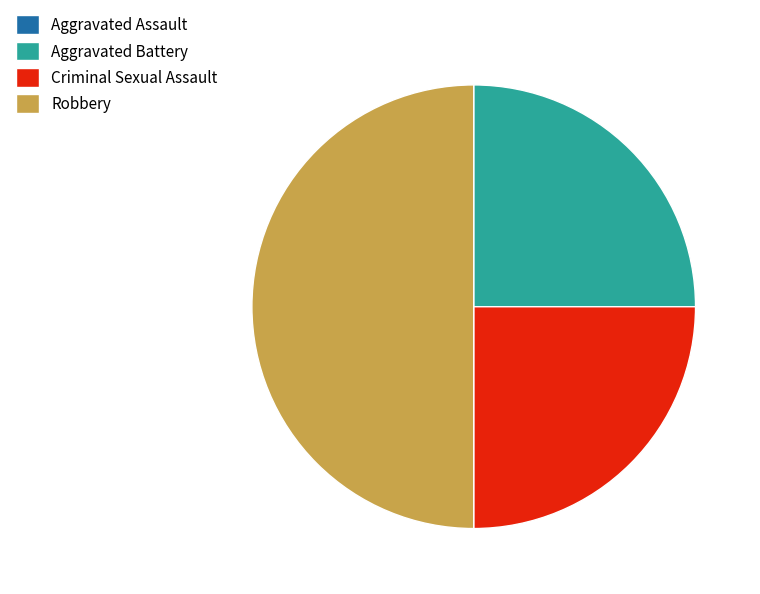

Between Robbery and Aggravated Battery, which is larger?

Robbery